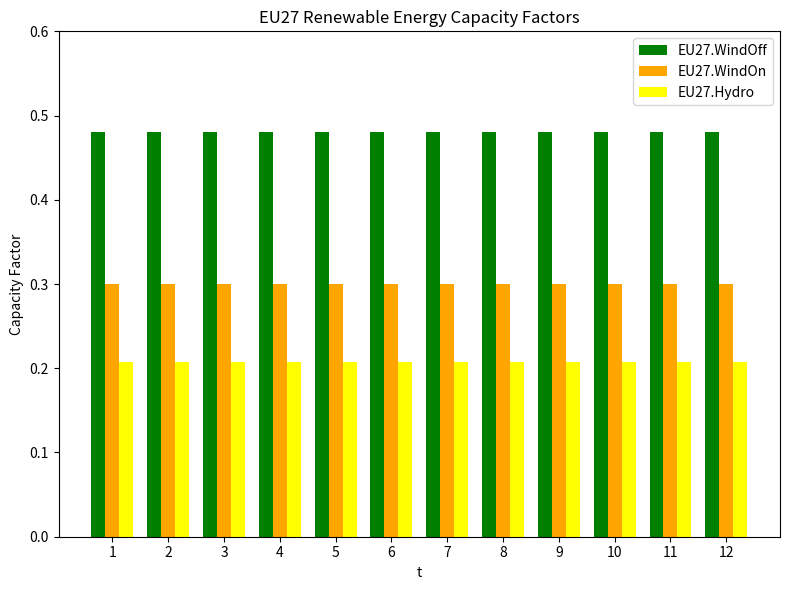

What is the lowest value of the EU27.WindOn series?

0.3